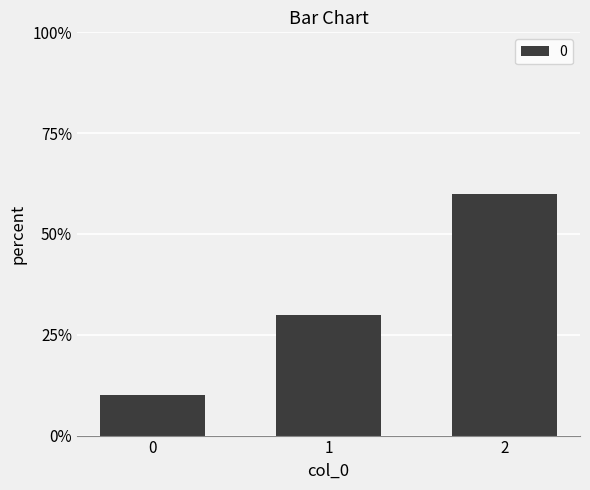

Rank the categories by value from highest to lowest.

2, 1, 0